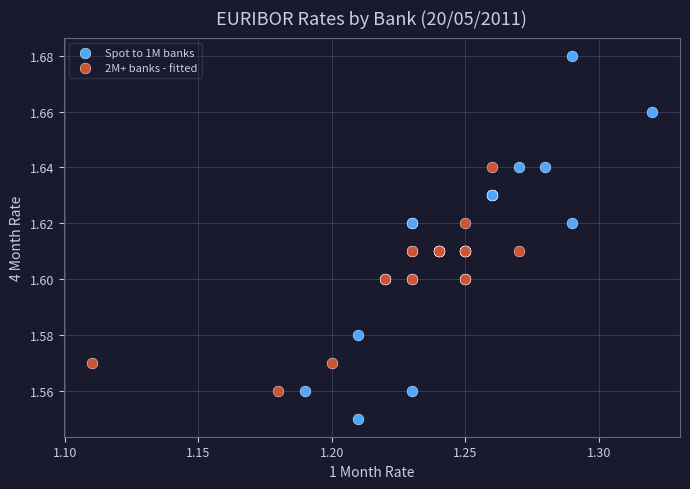

Which series has the widest spread of Y values?

Spot to 1M banks